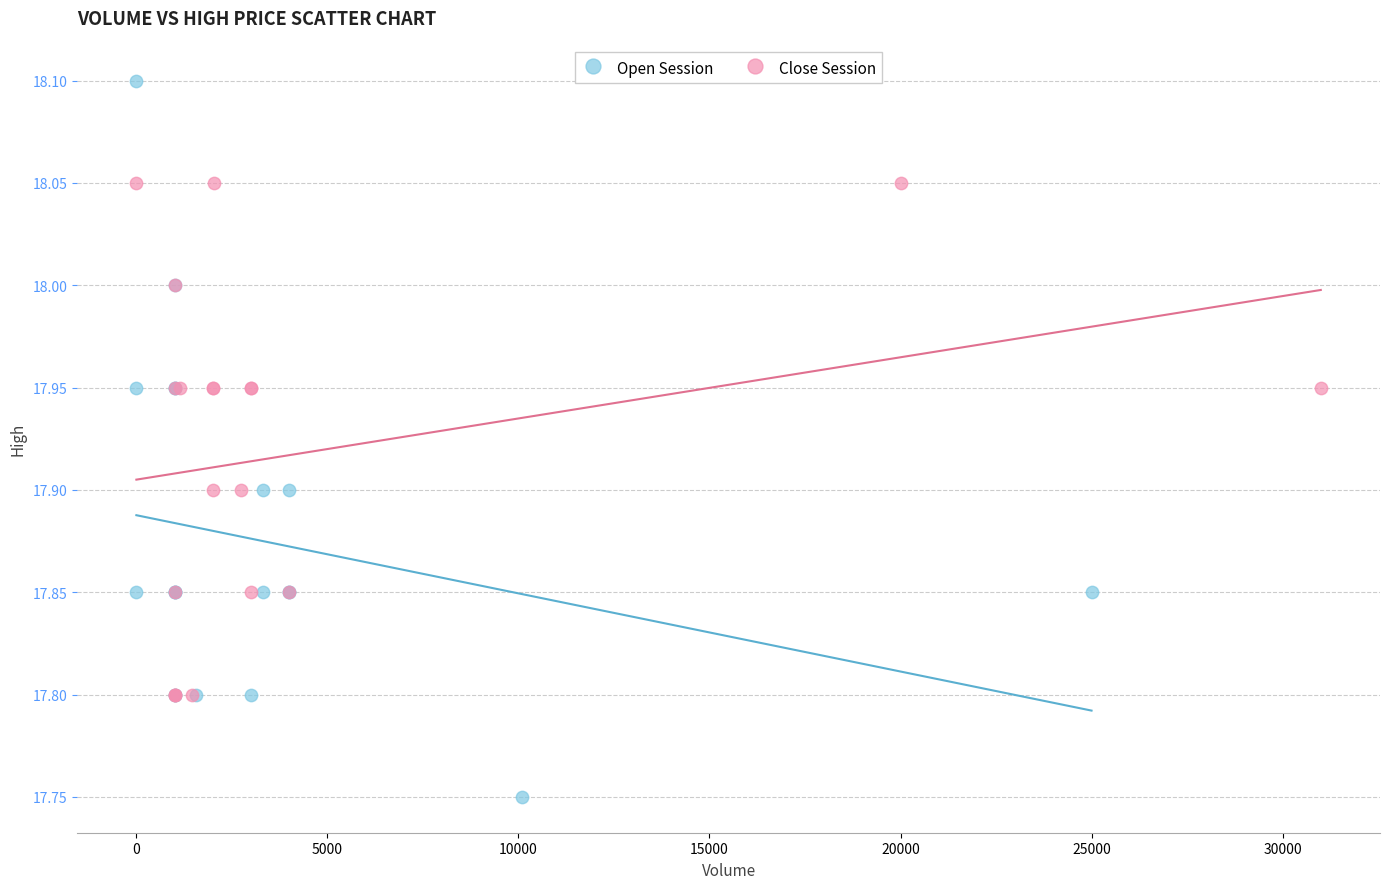

Which series reaches the minimum Y coordinate?

Open Session